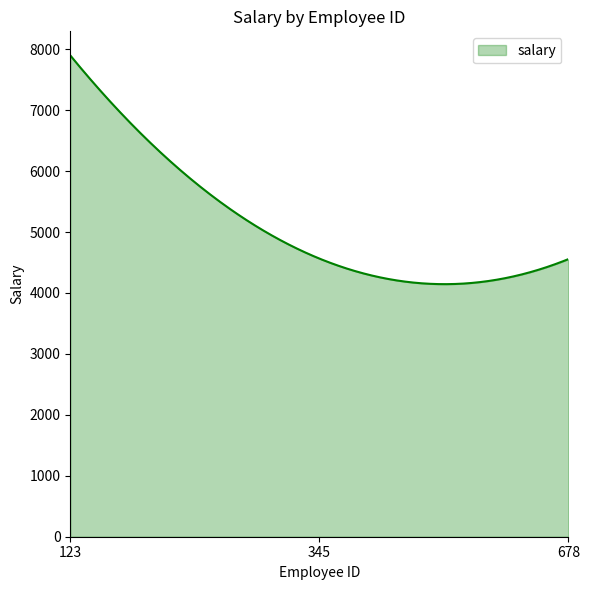

What is the difference between the maximum and minimum values?

3754.1